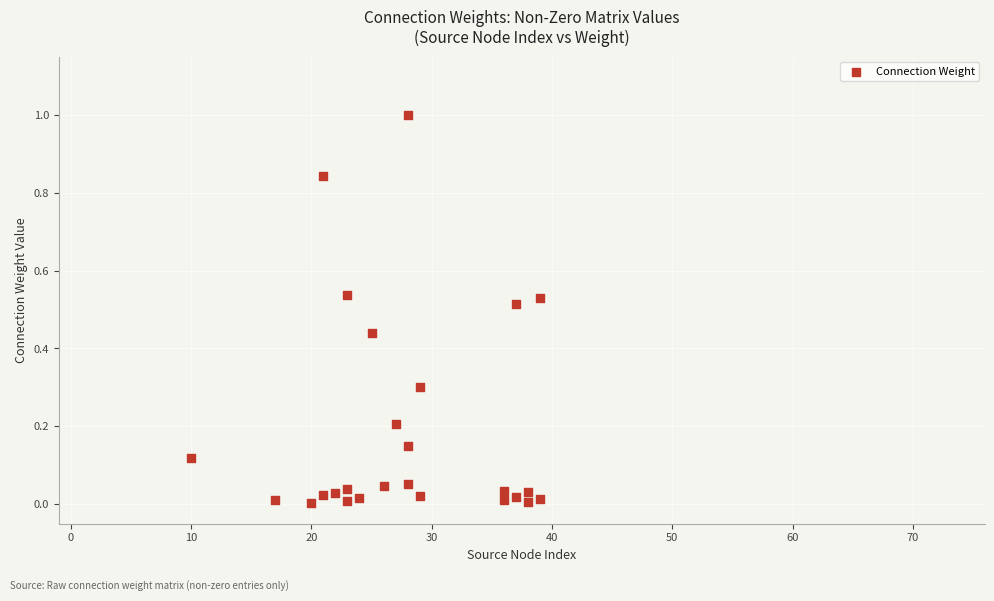

What is the range of Y values (max minus min)?

1.0